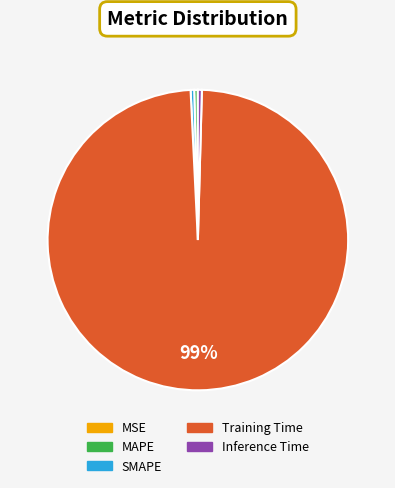

Which category has the biggest portion of the pie?

Training Time